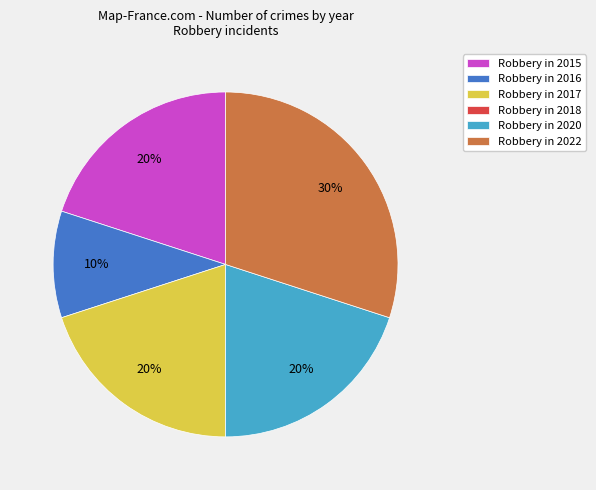

Is Robbery in 2017 the majority of the pie?

No